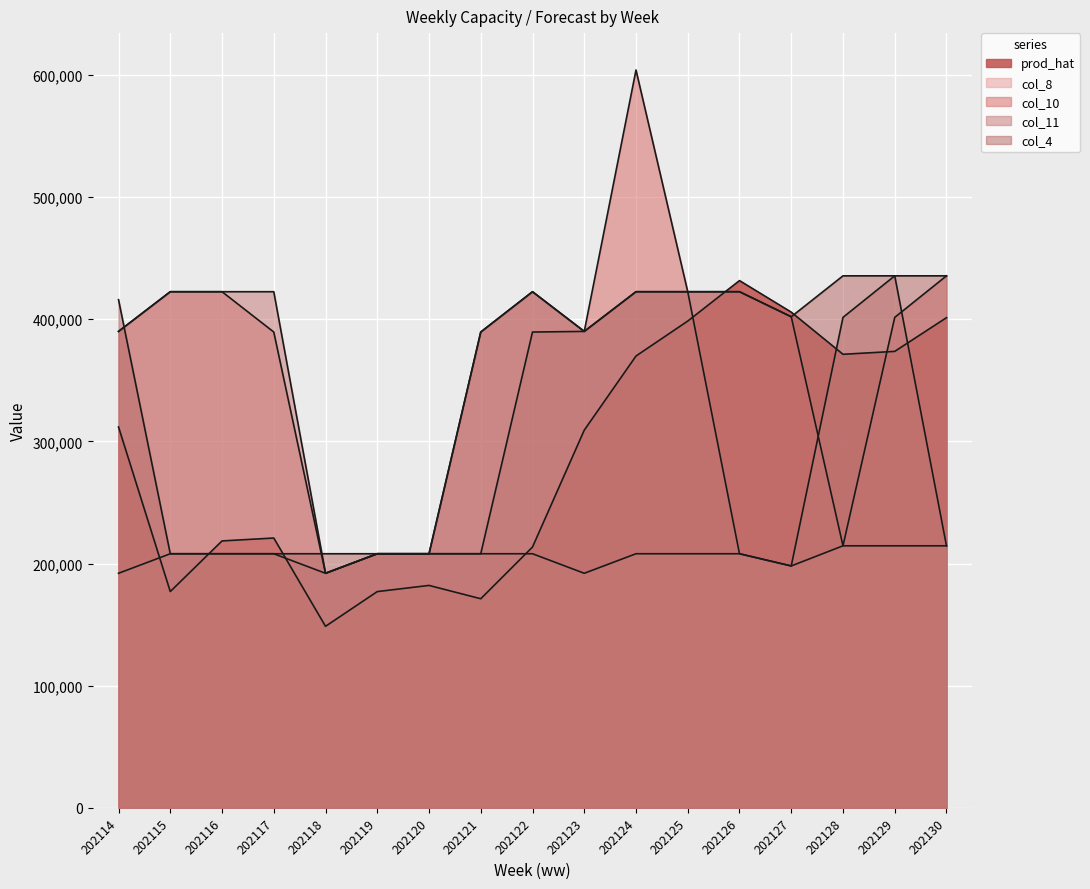

True or false: col_11 has a value of 60762.4 at 202118.

False